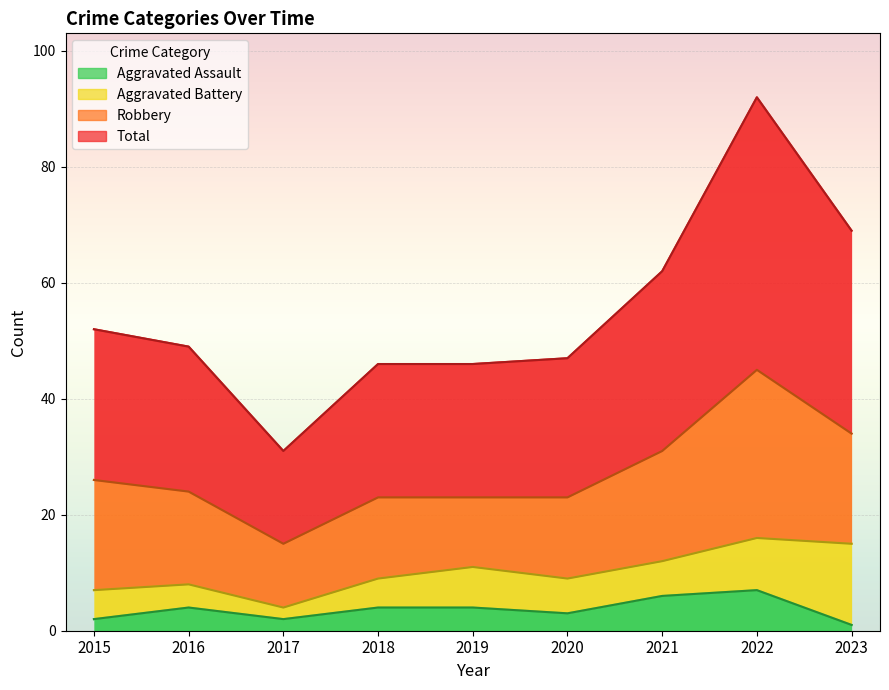

What is the maximum value for Aggravated Assault?

7